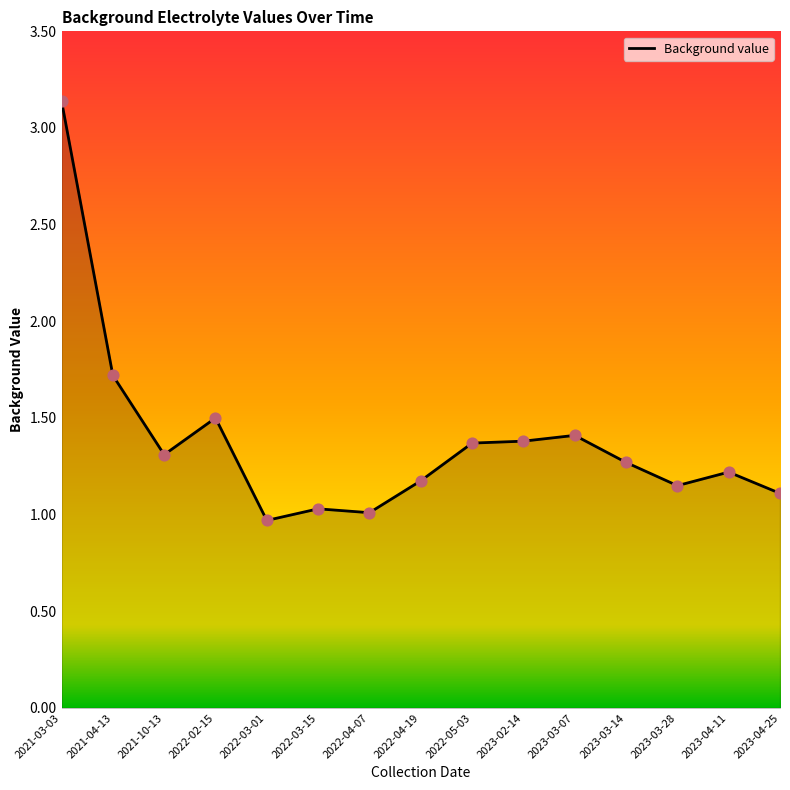

Which has a higher value, 2021-04-13 or 2023-04-11?

2021-04-13